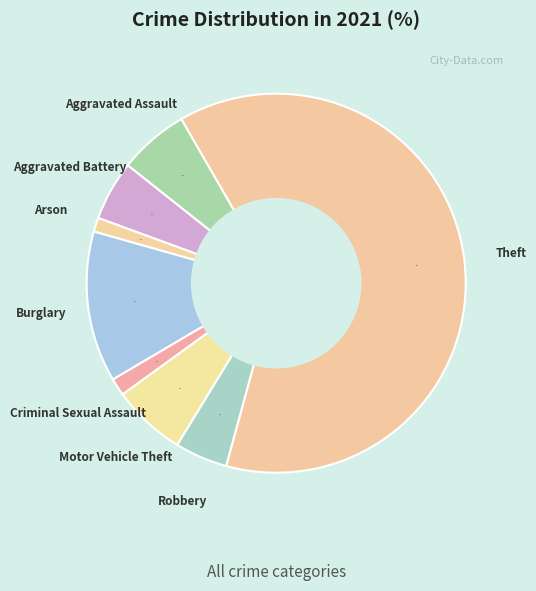

Which slice represents more than half of the pie?

Theft